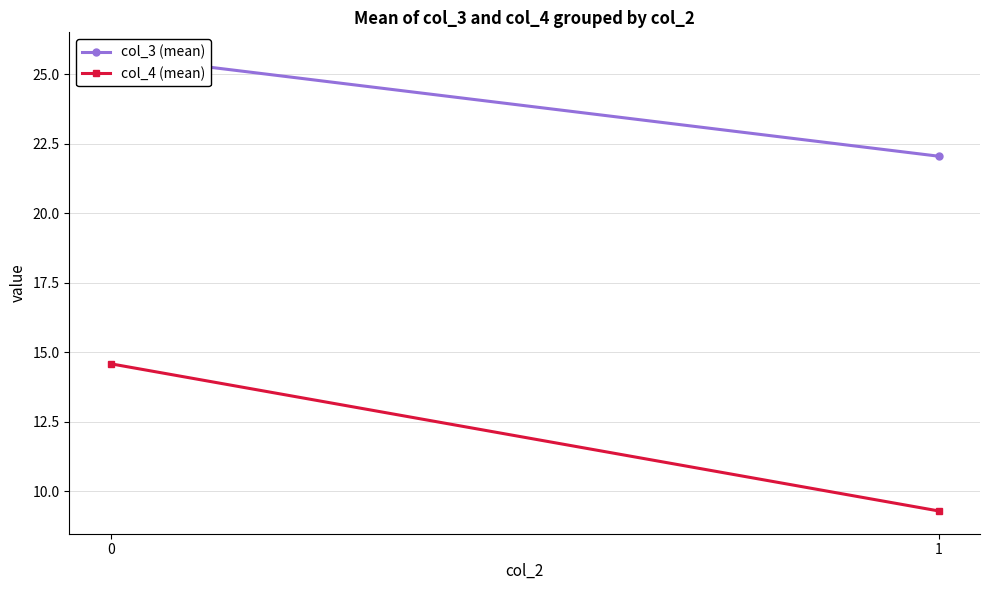

What is the total value across all series at 1?

31.3